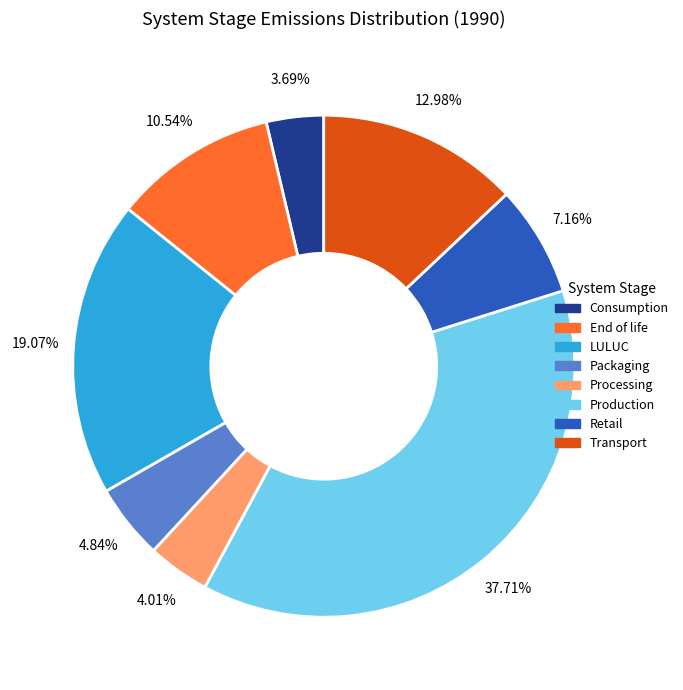

To the nearest percent, what is the difference between the Processing and LULUC slice percentages?

15%